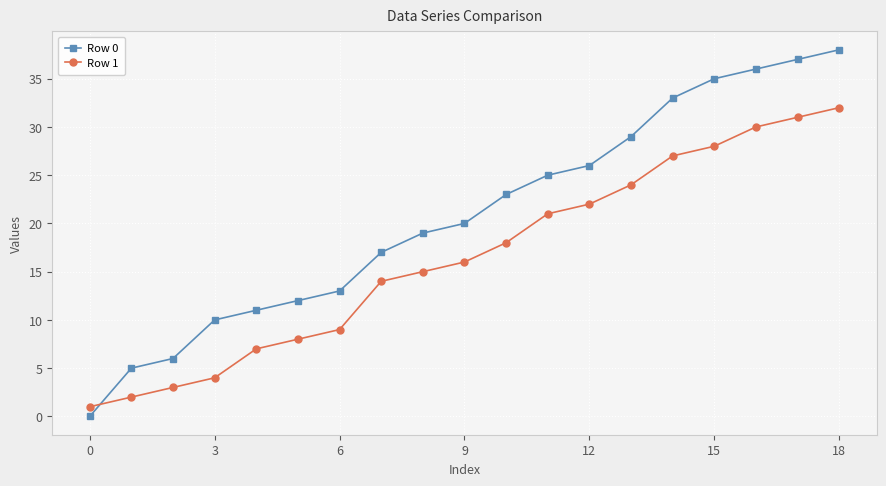

How many lines are shown in the chart?

2